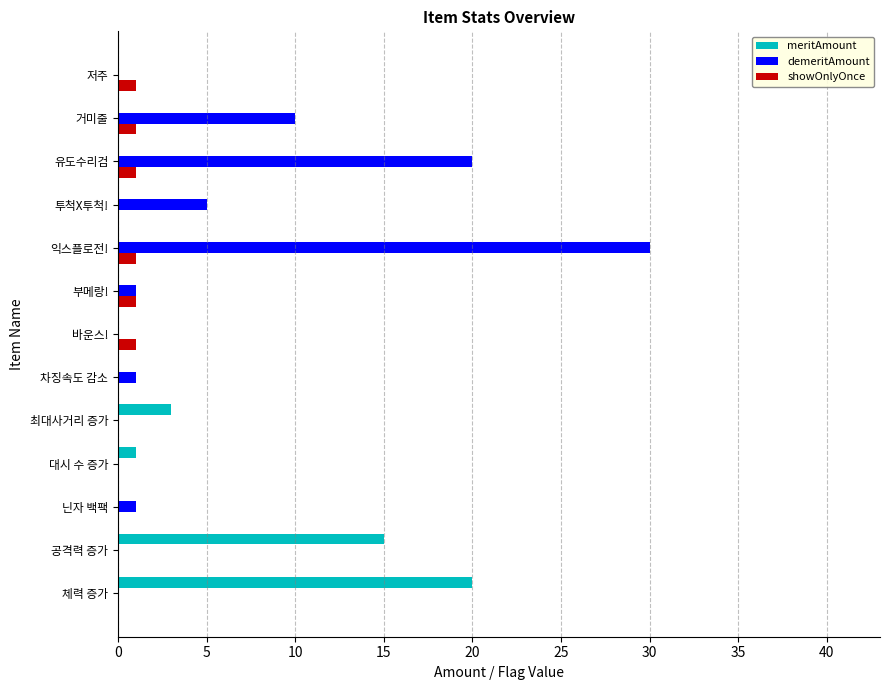

Which category has the highest value across all series?

익스플로전!